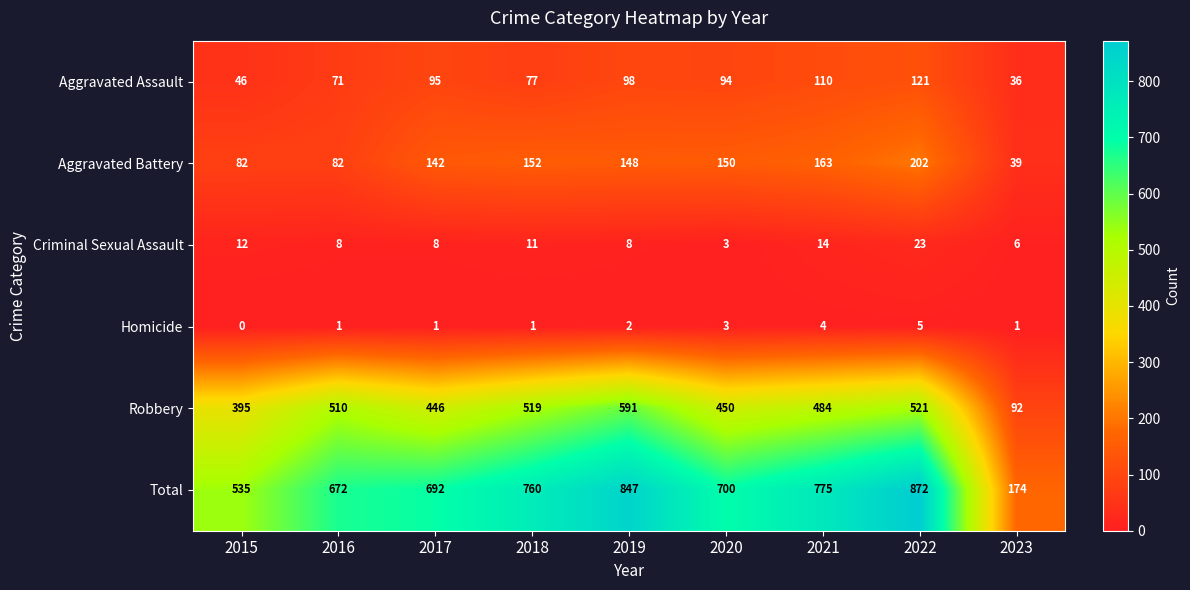

What is the total value across all series at 2018?

1520